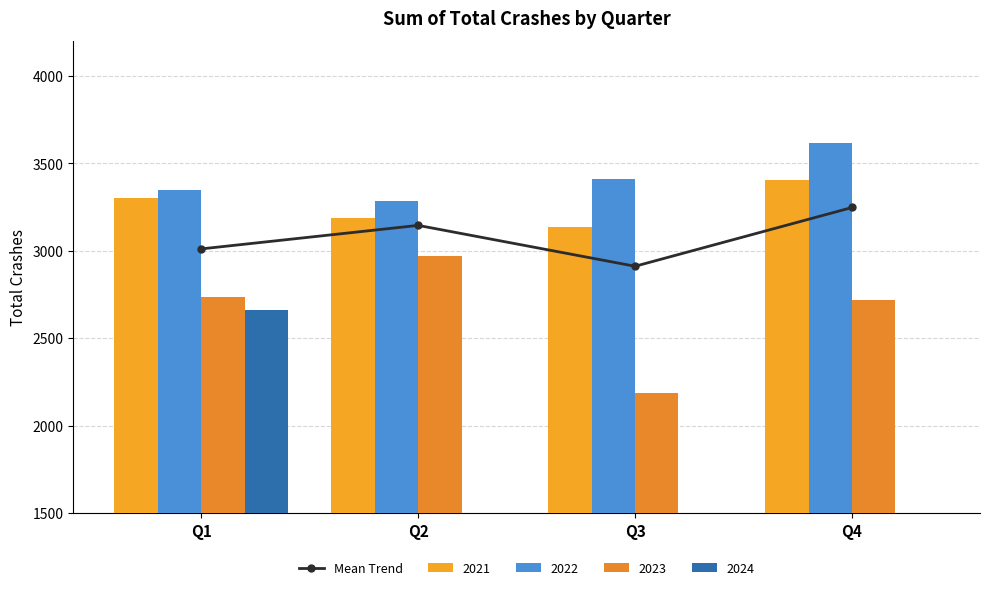

Are the bars horizontal?

No